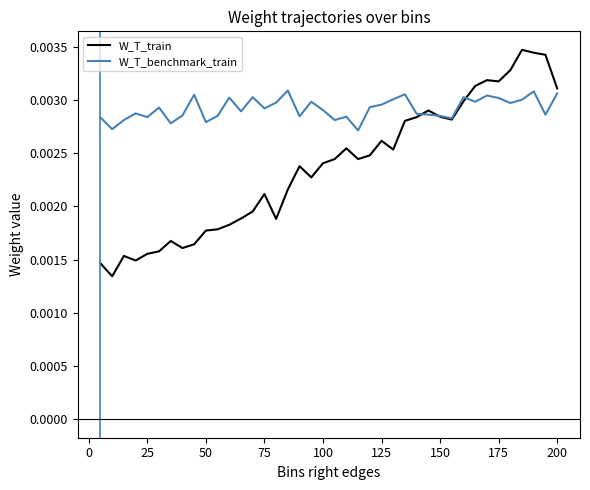

Which series has the largest total across all categories?

W_T_benchmark_train